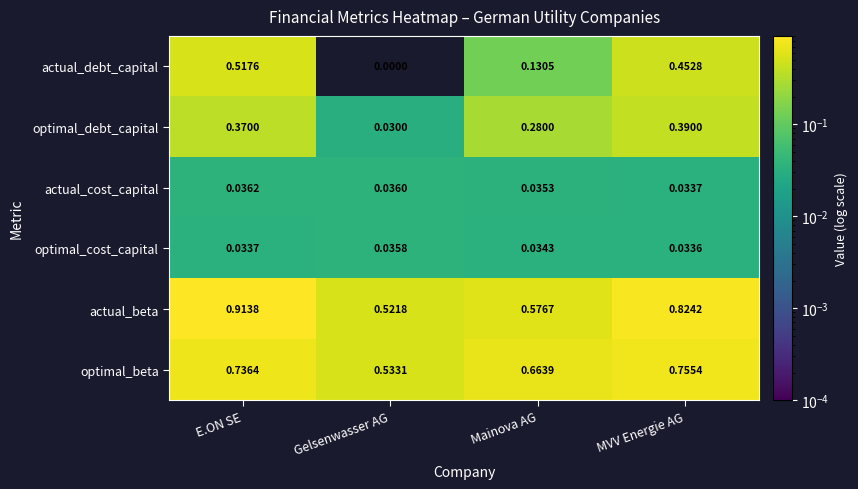

Which series changed the most between Gelsenwasser AG and Mainova AG?

optimal_debt_capital